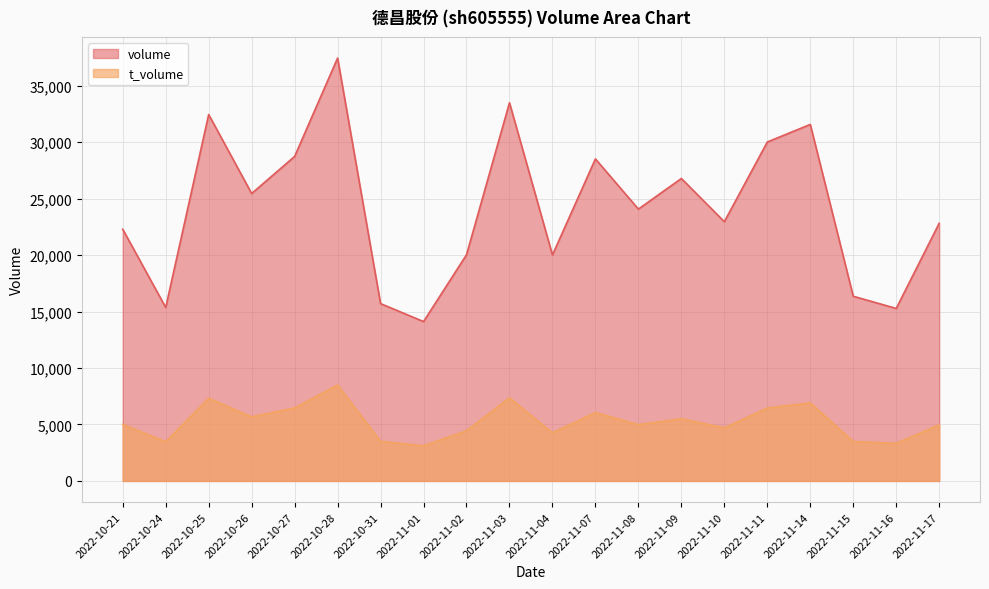

Between 2022-11-03 and 2022-11-17, which is larger?

2022-11-03